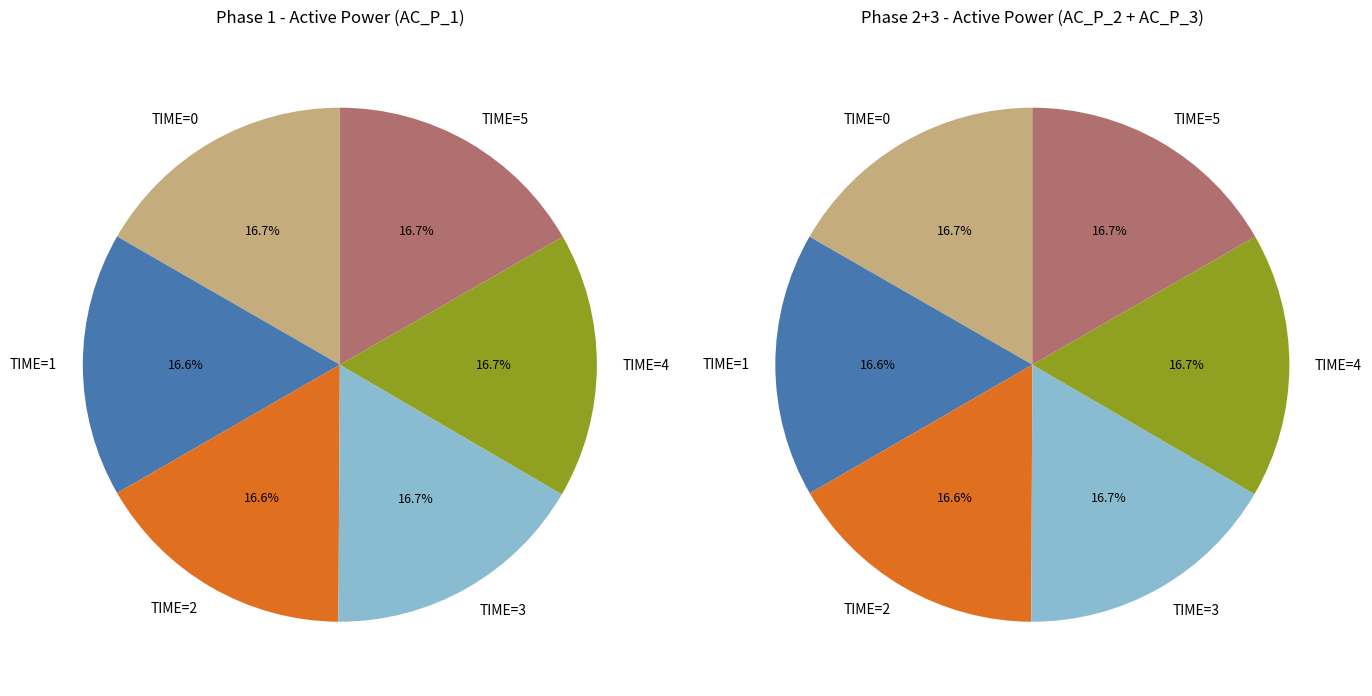

What portion of the pie excludes 5?

83.3%